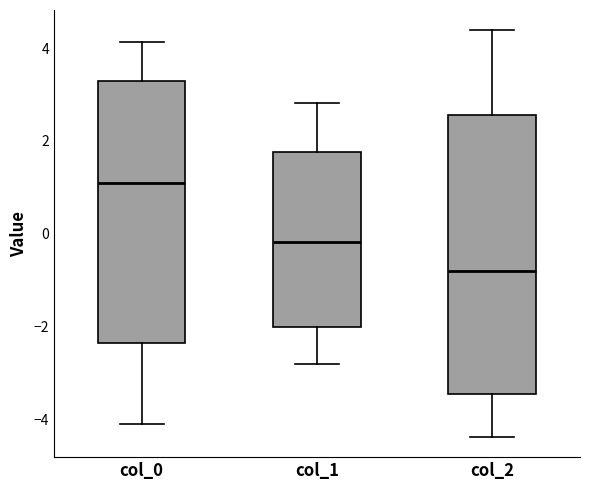

Reading left to right, read every box against the y-axis: the position of its median line, the range the box covers, and the ends of its whiskers. The values are not printed on the chart, so give them approximately, as read against the axis.

col_0: median 1.0, box -2.4 to 3.2, whiskers -4.2 to 4.2
col_1: median -0.2, box -2.0 to 1.8, whiskers -2.8 to 2.8
col_2: median -0.8, box -3.4 to 2.6, whiskers -4.4 to 4.4